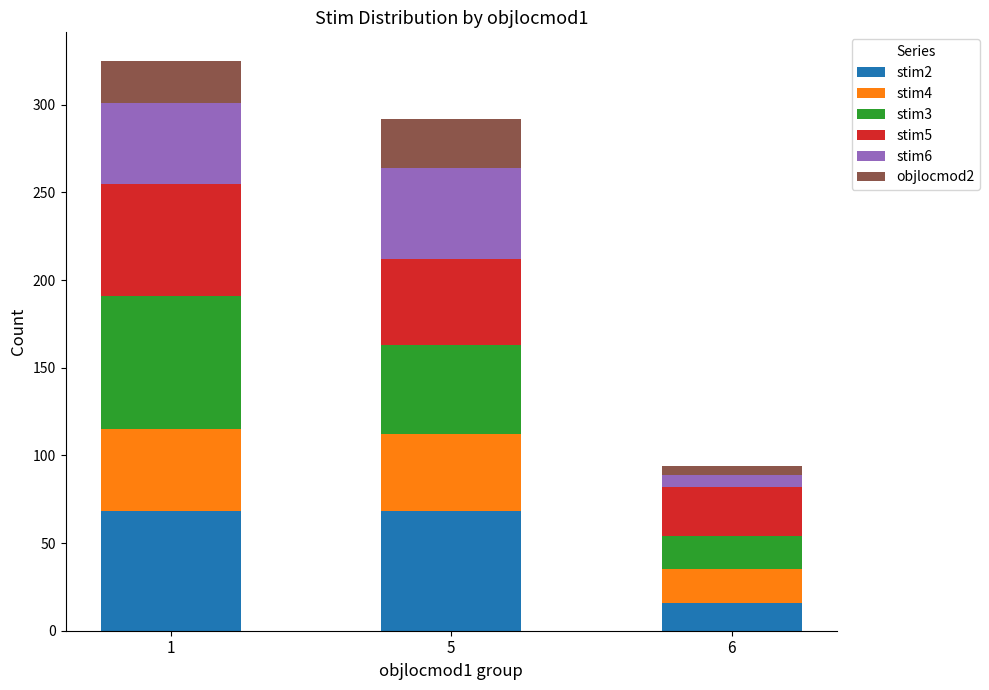

Reading right to left, list the values for the stim2 series.

6=16	5=68	1=68